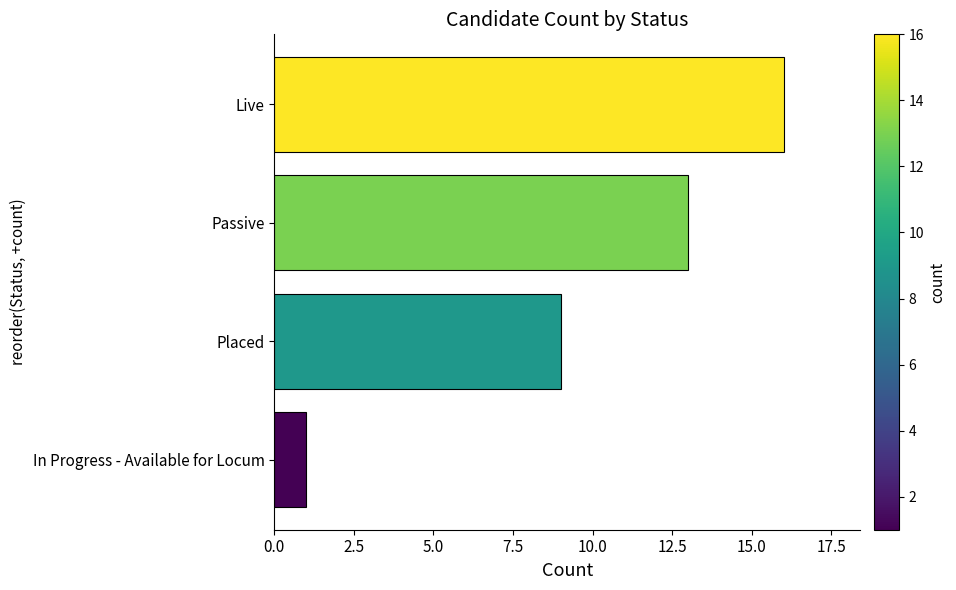

Reading bottom to top, list all the values displayed in this chart.

In Progress - Available for Locum=1	Placed=9	Passive=13	Live=16